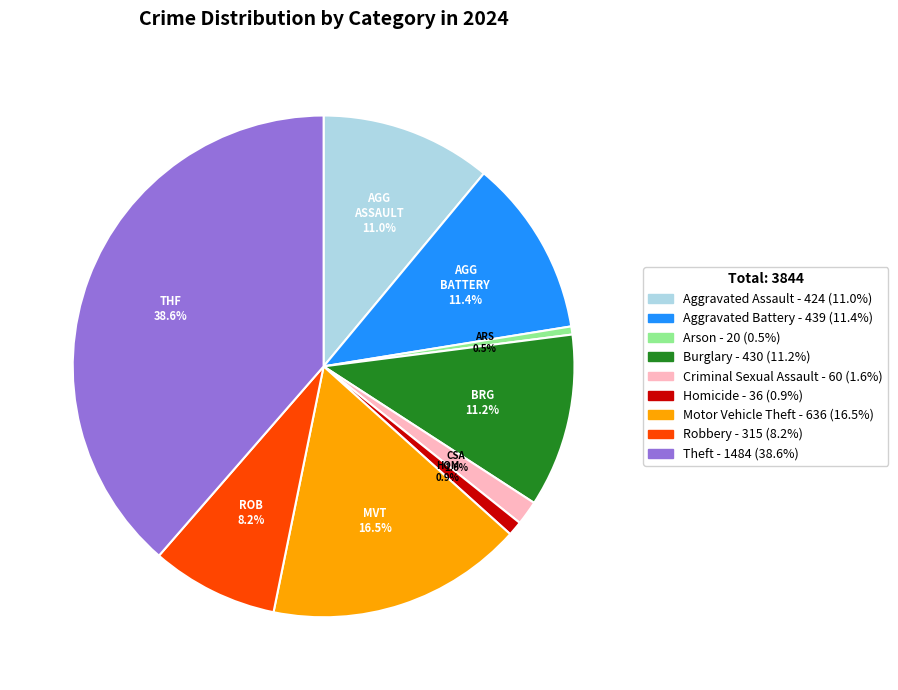

What is the largest slice in the pie chart?

Theft